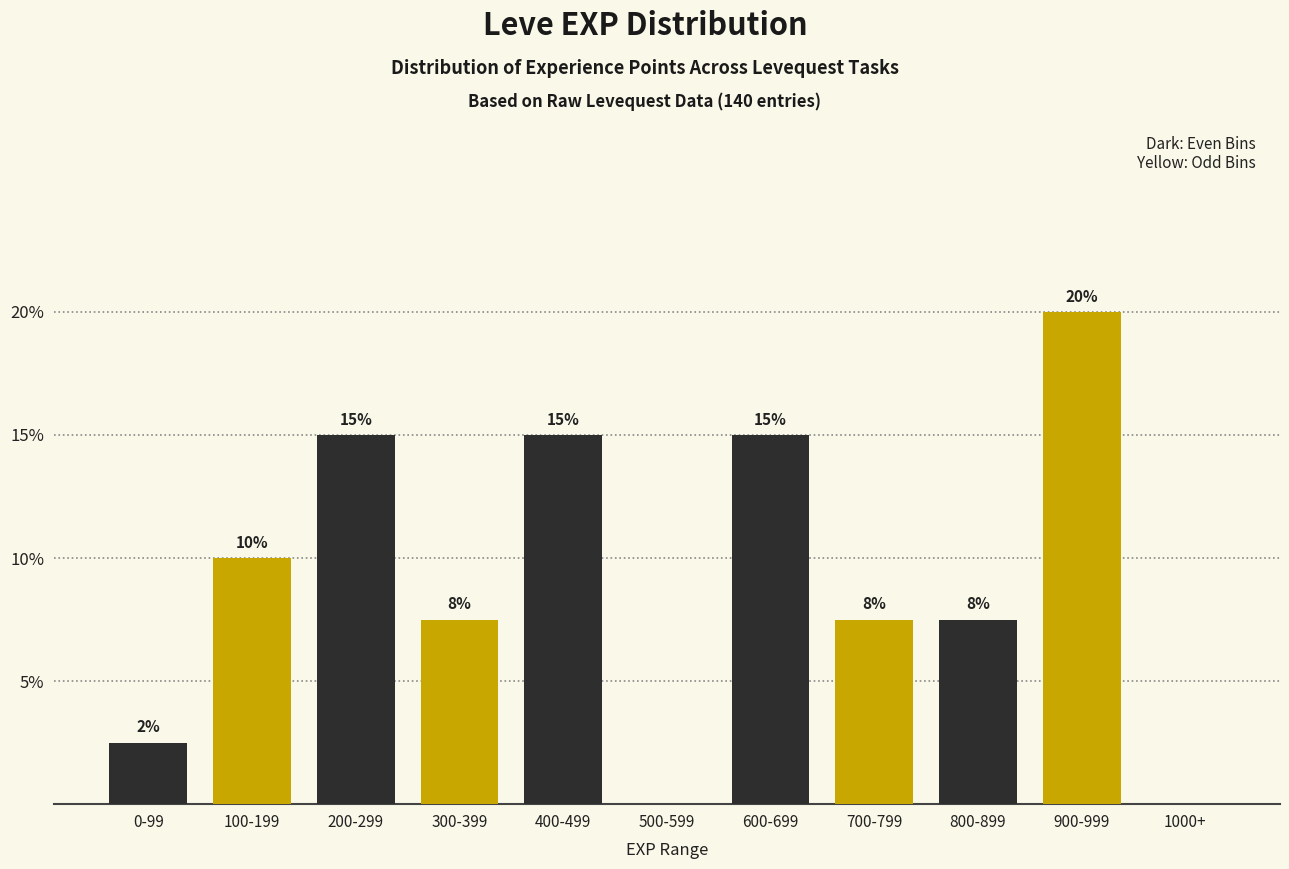

Is it true that the value at 400-499 is 15.0?

True